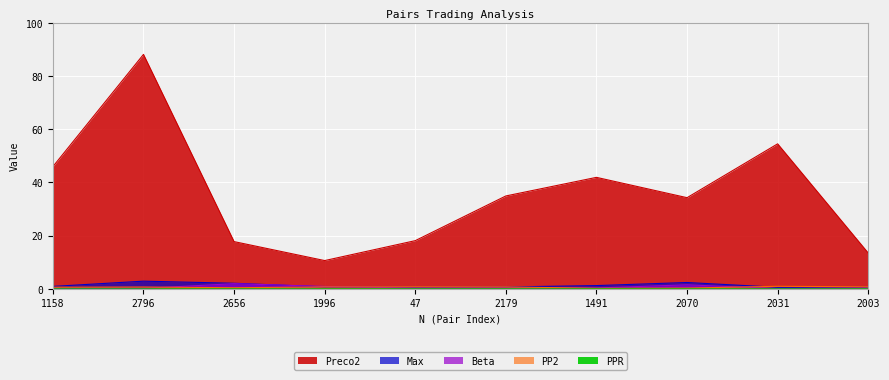

What is the maximum value shown in the chart?

88.1